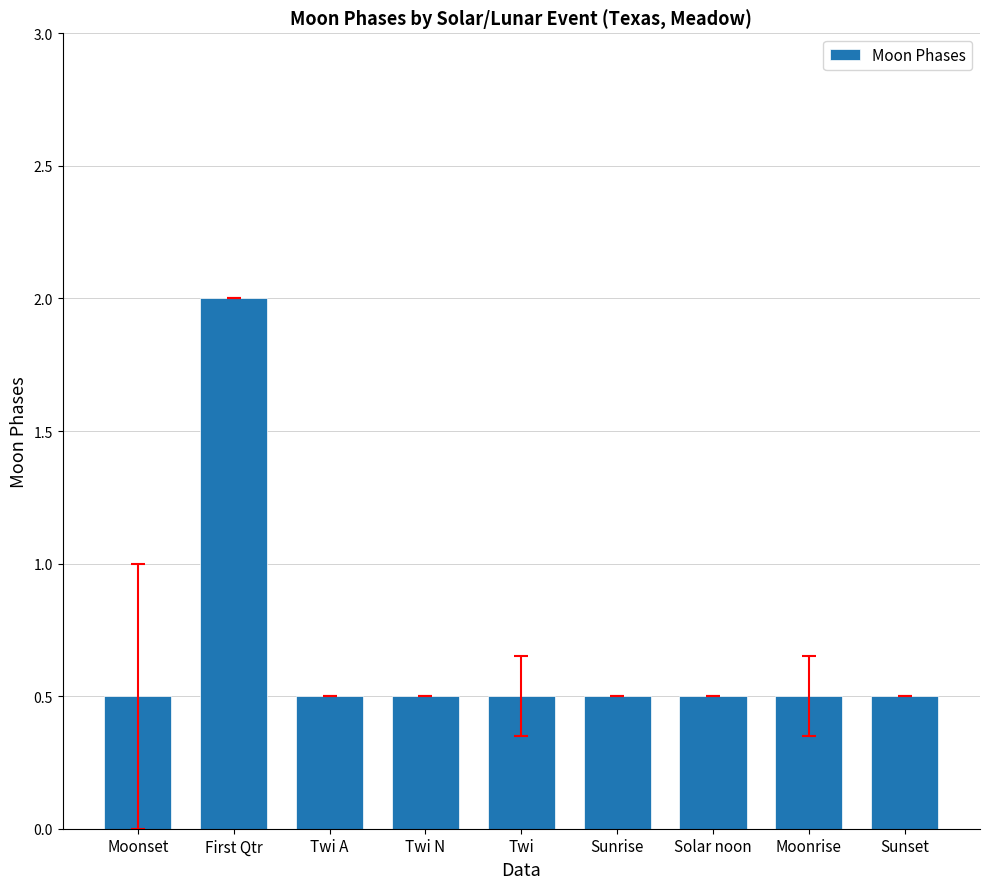

What is the greatest value displayed?

2.0